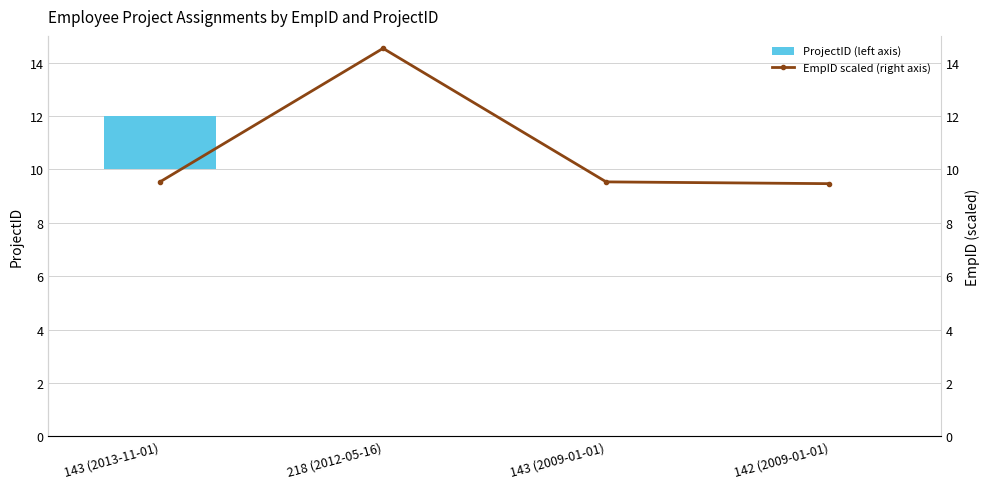

Does the chart contain any negative values?

No